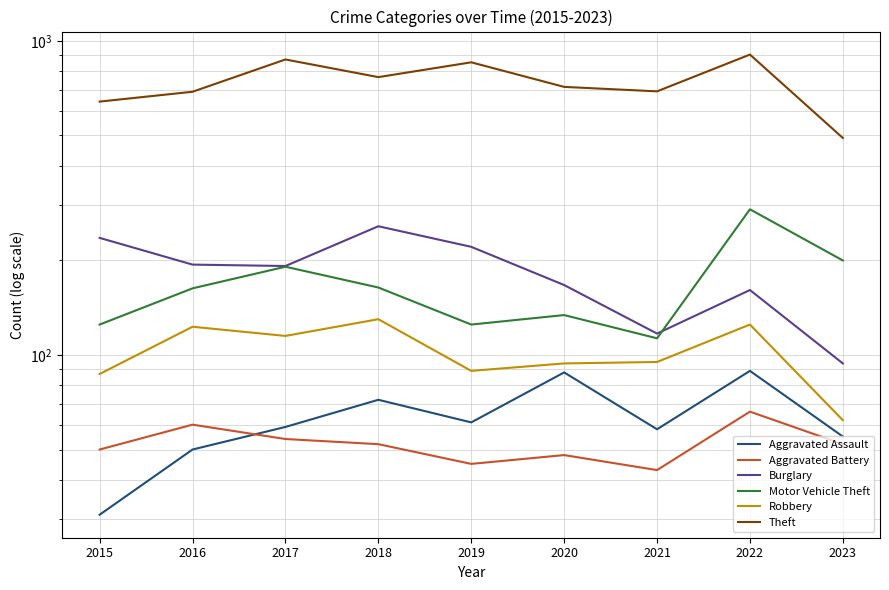

True or false: Aggravated Assault has more than 0 points higher than both neighbors.

True